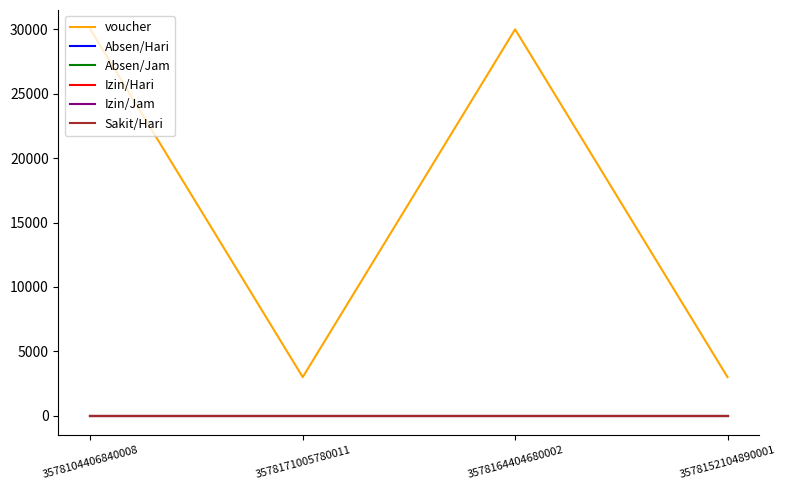

Is this an area chart (filled region under the line)?

No